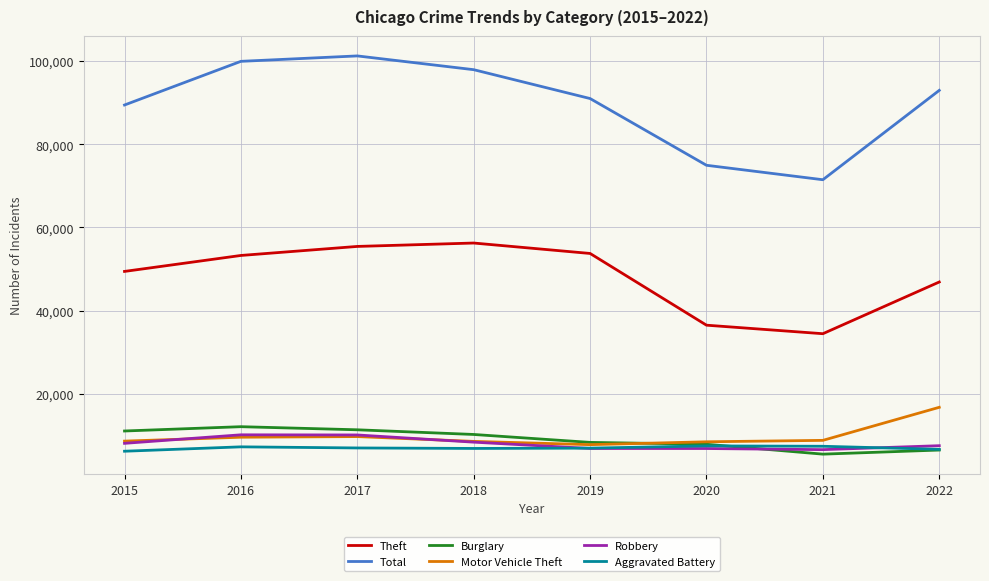

List the series in order of their peak value, highest first.

Total, Theft, Motor Vehicle Theft, Burglary, Robbery, Aggravated Battery